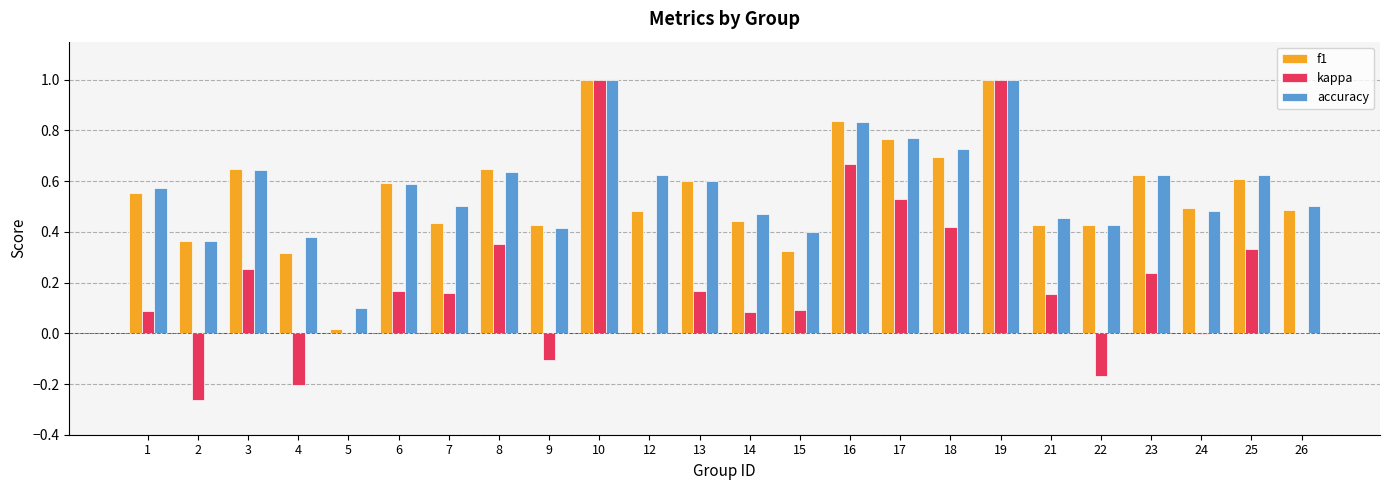

How many data points does each series have?

24